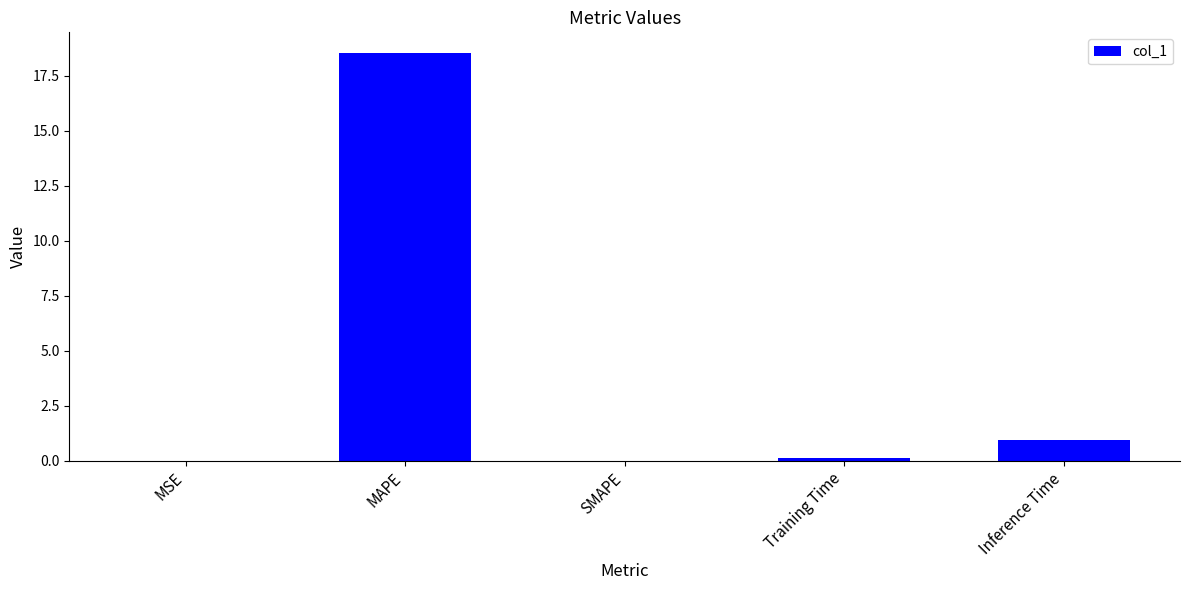

Are the bars horizontal?

No